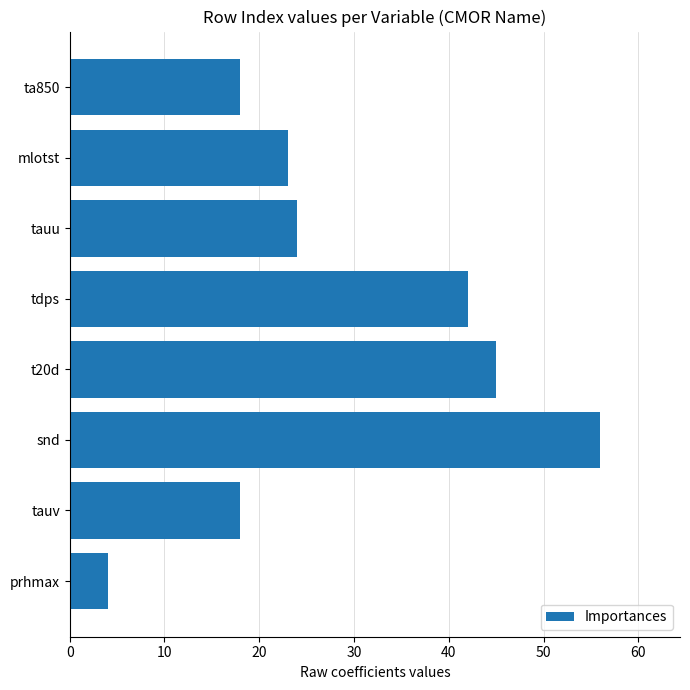

What is the sum of all values?

230